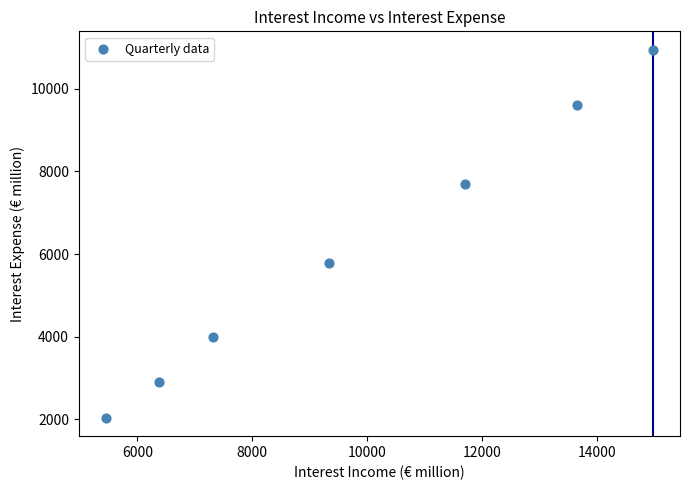

What is the average Y value?

6137.4